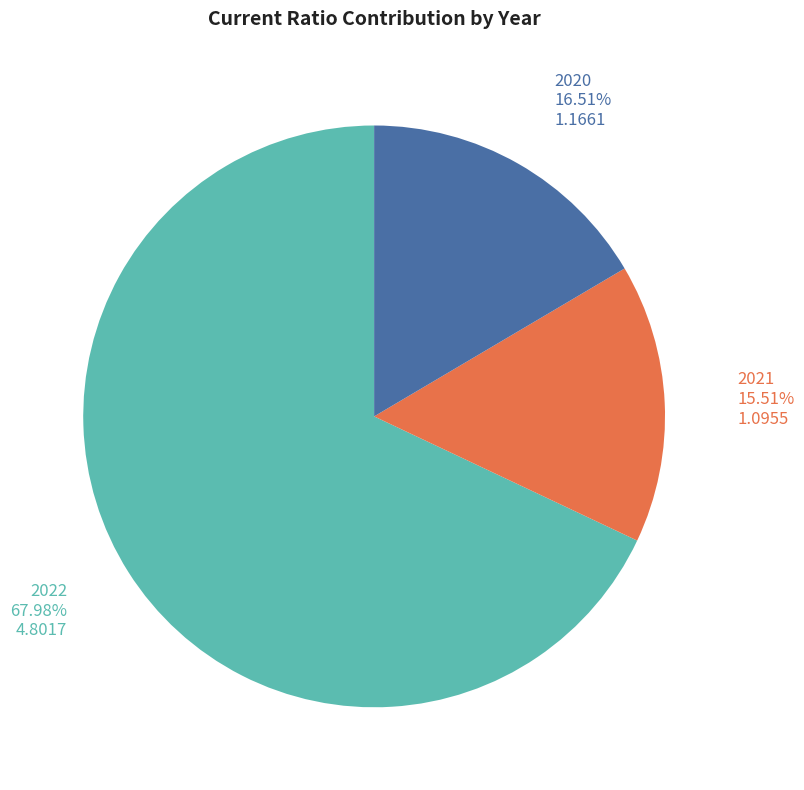

How many slices are in this pie chart?

3